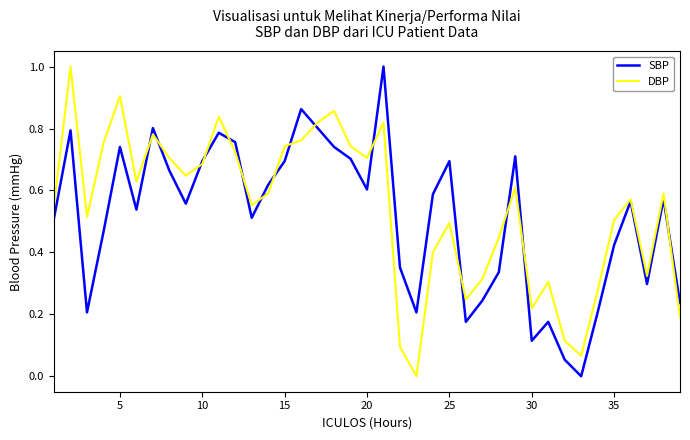

What is the highest value of the SBP series?

1.0